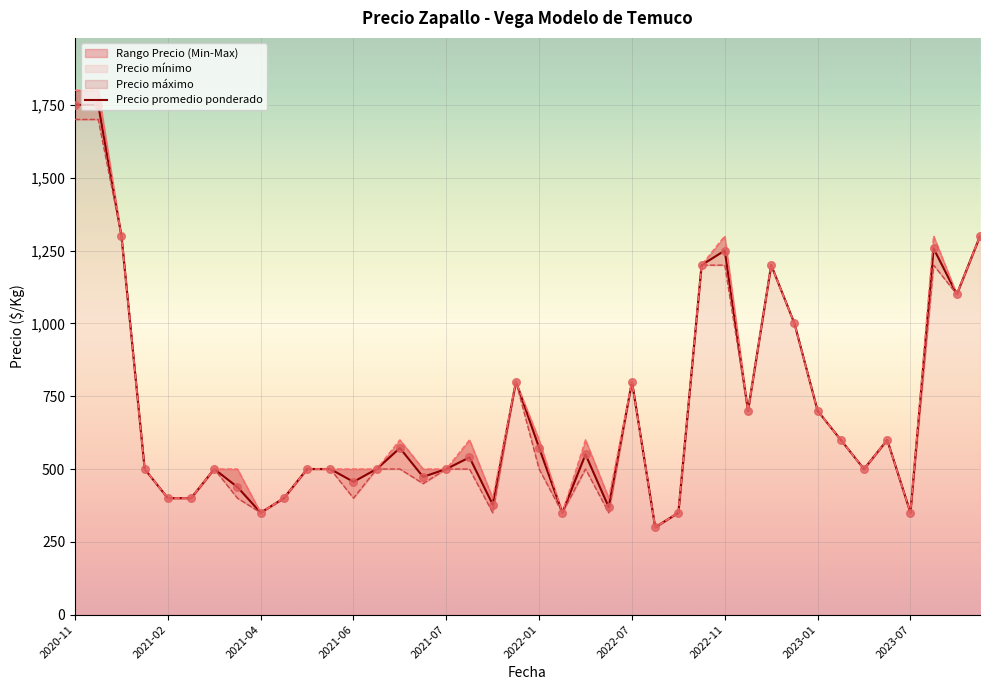

Which series reaches the minimum Y coordinate?

Precio promedio ponderado